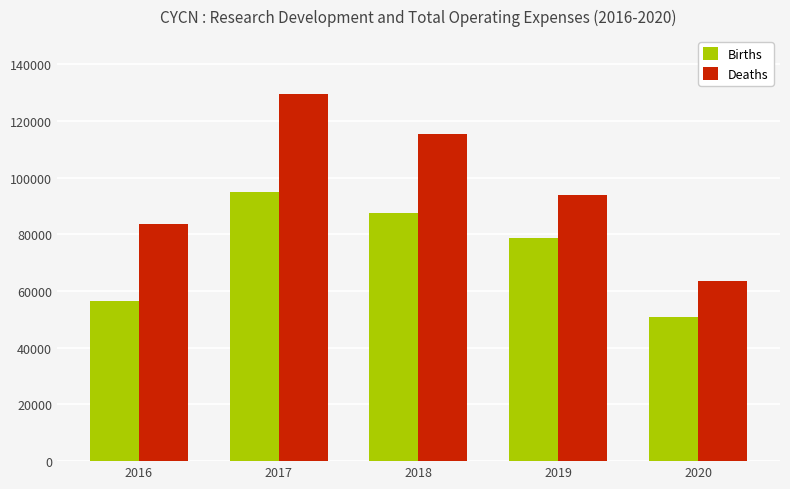

What is the maximum value for Births?

95100